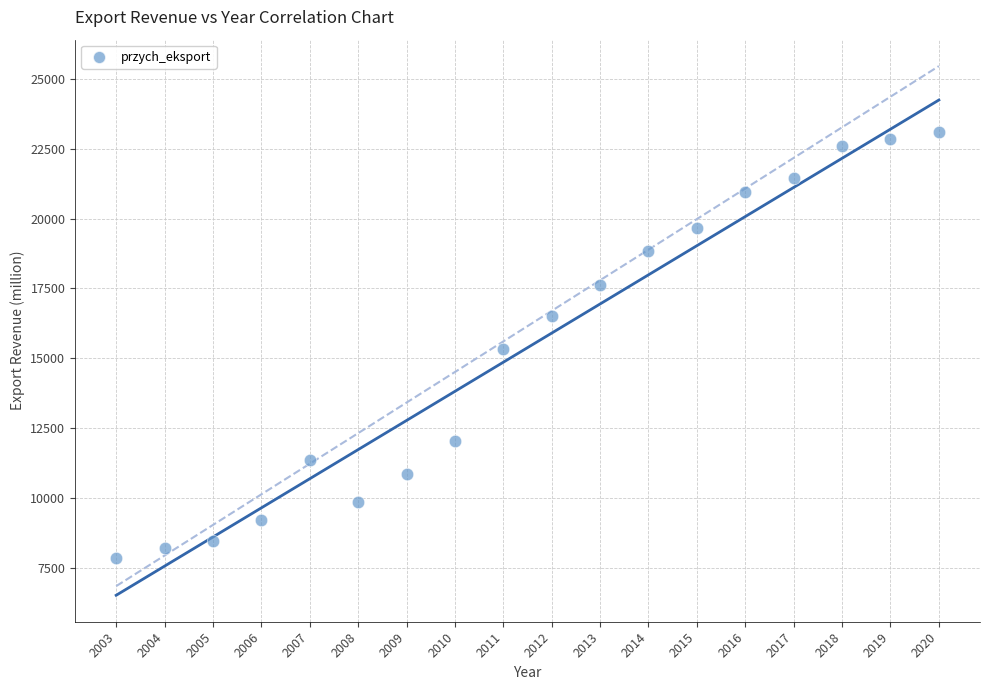

What is the range of X values (max minus min)?

17.0